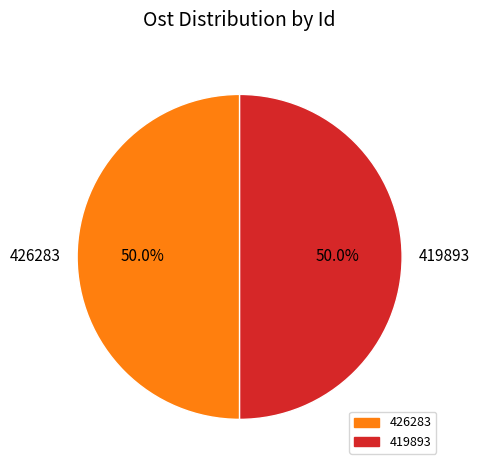

How many segments does this pie chart have?

2